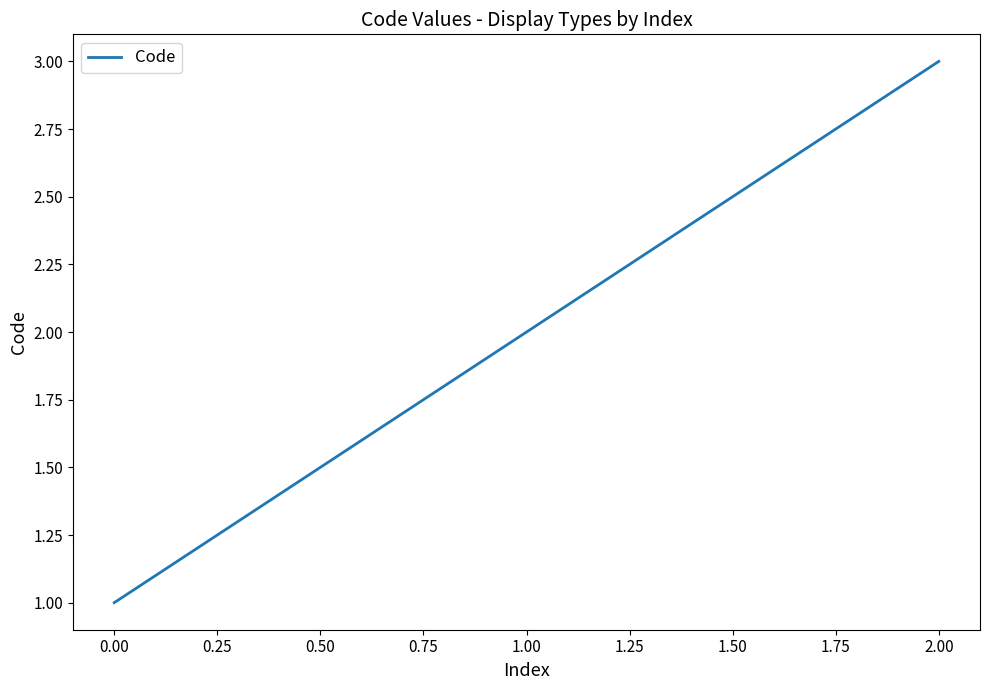

What is the change in value from 1.00 to 2.00?

+1